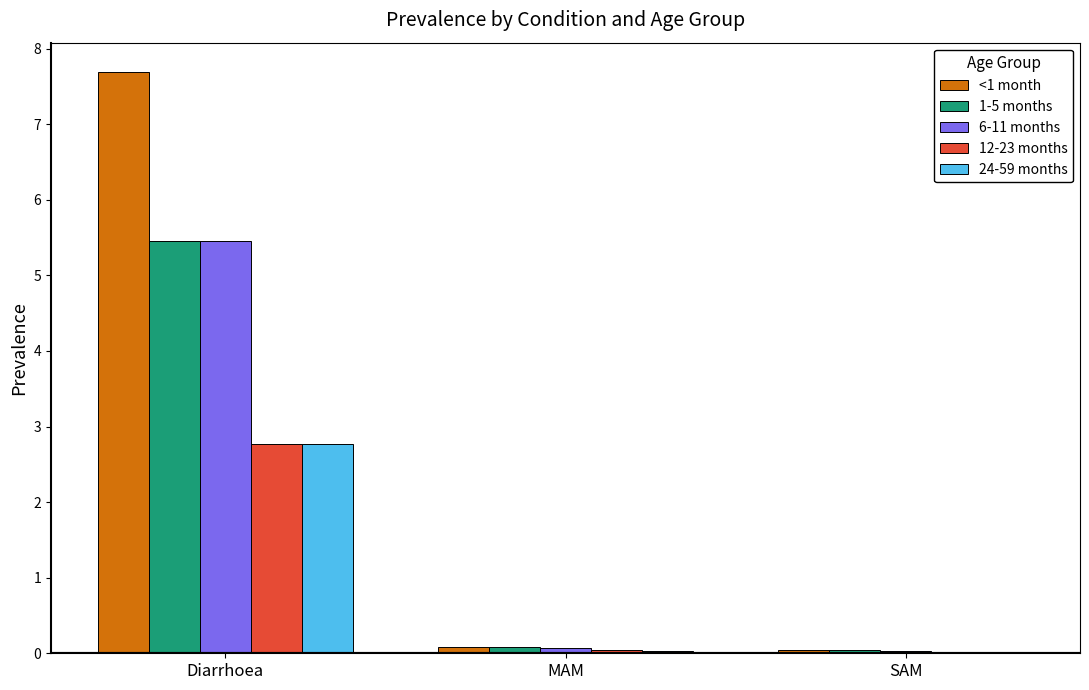

At which category is the sum across all series the highest?

Diarrhoea